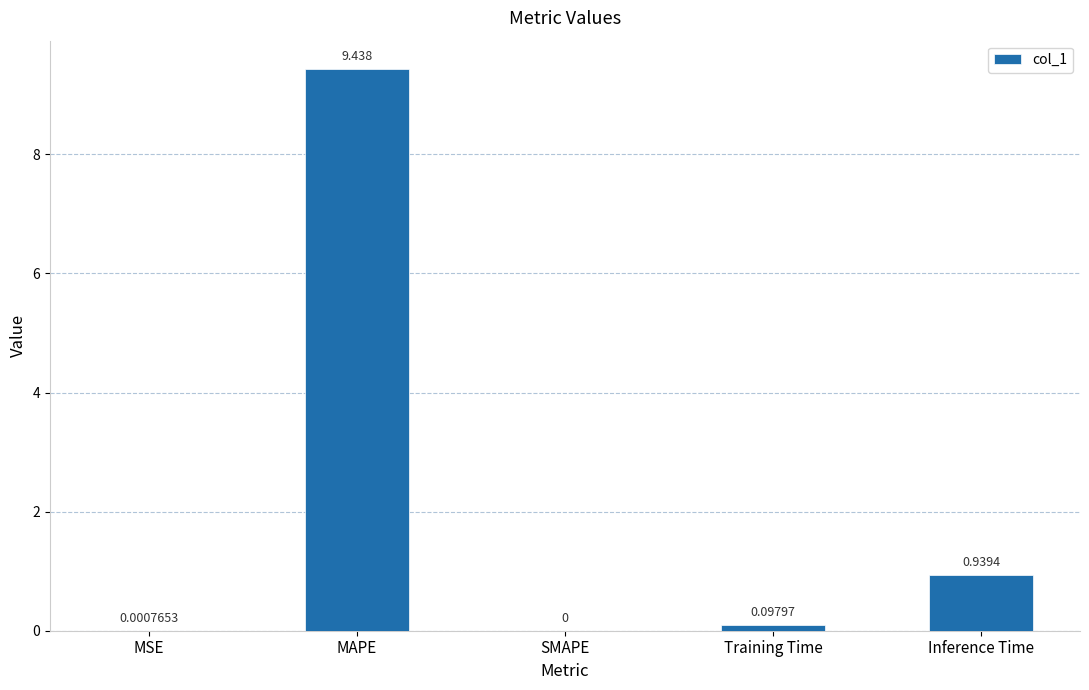

How many positive values are there?

4